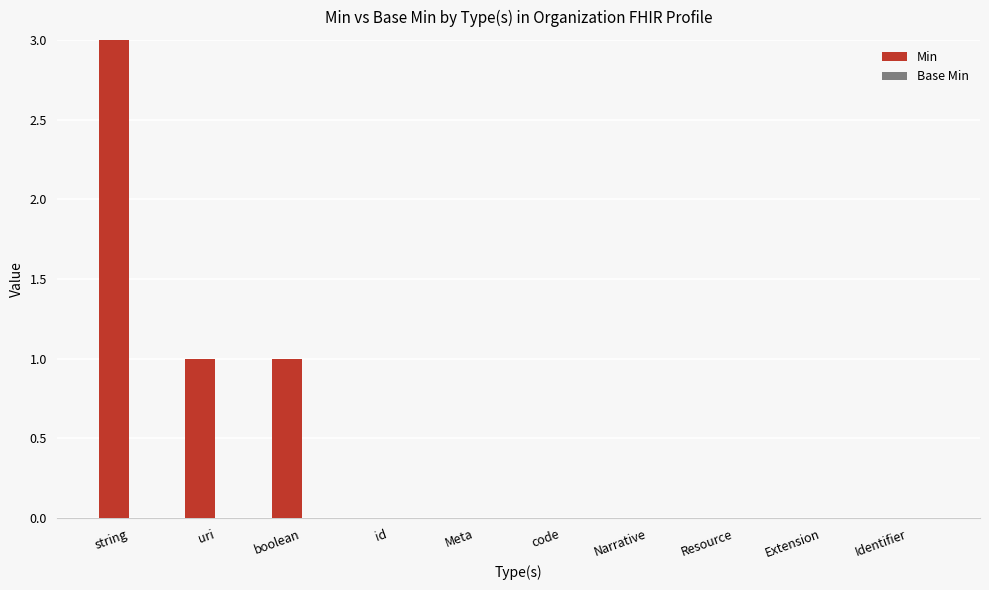

What is the sum of all values?

5